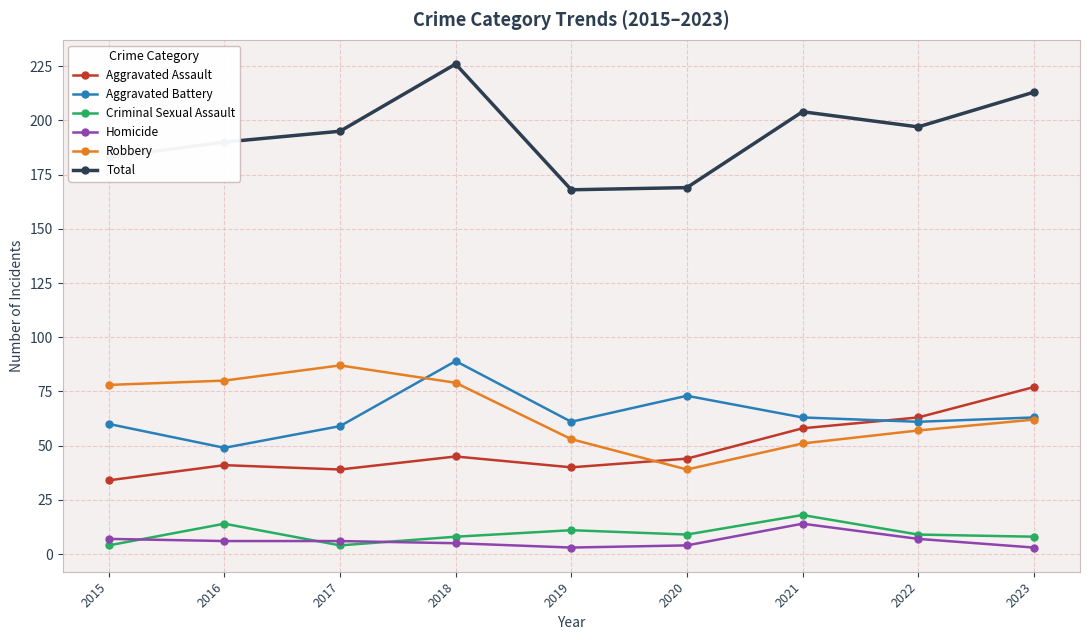

Count the number of data series in this chart.

6